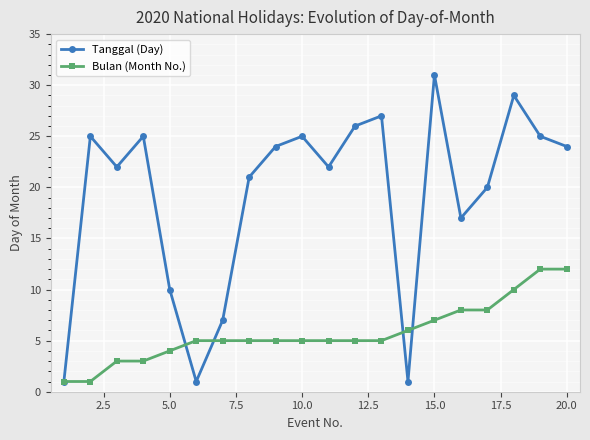

At how many categories does at least one series exceed 3?

19